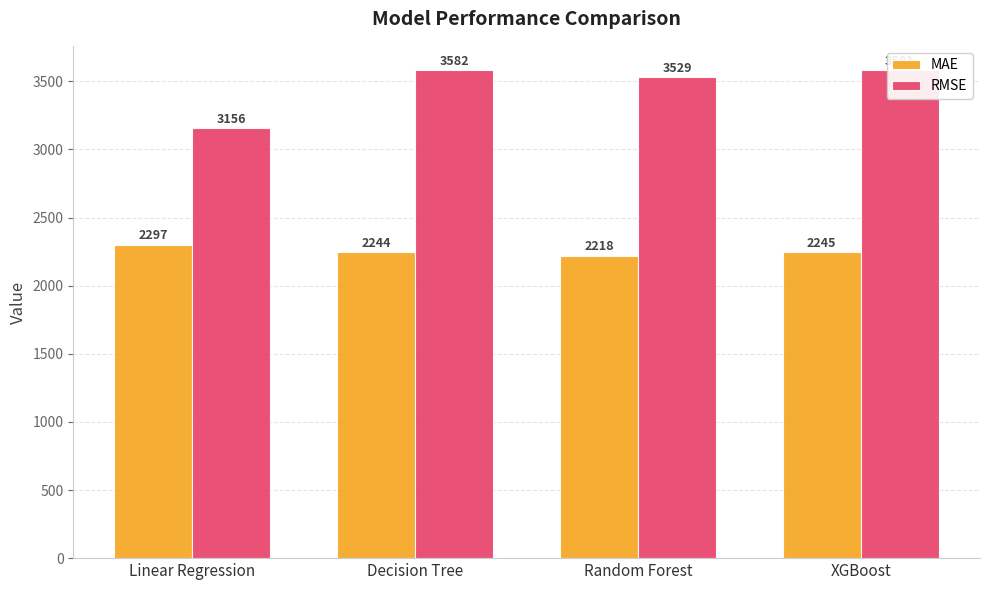

Rank the categories by RMSE value from highest to lowest.

Decision Tree, XGBoost, Random Forest, Linear Regression